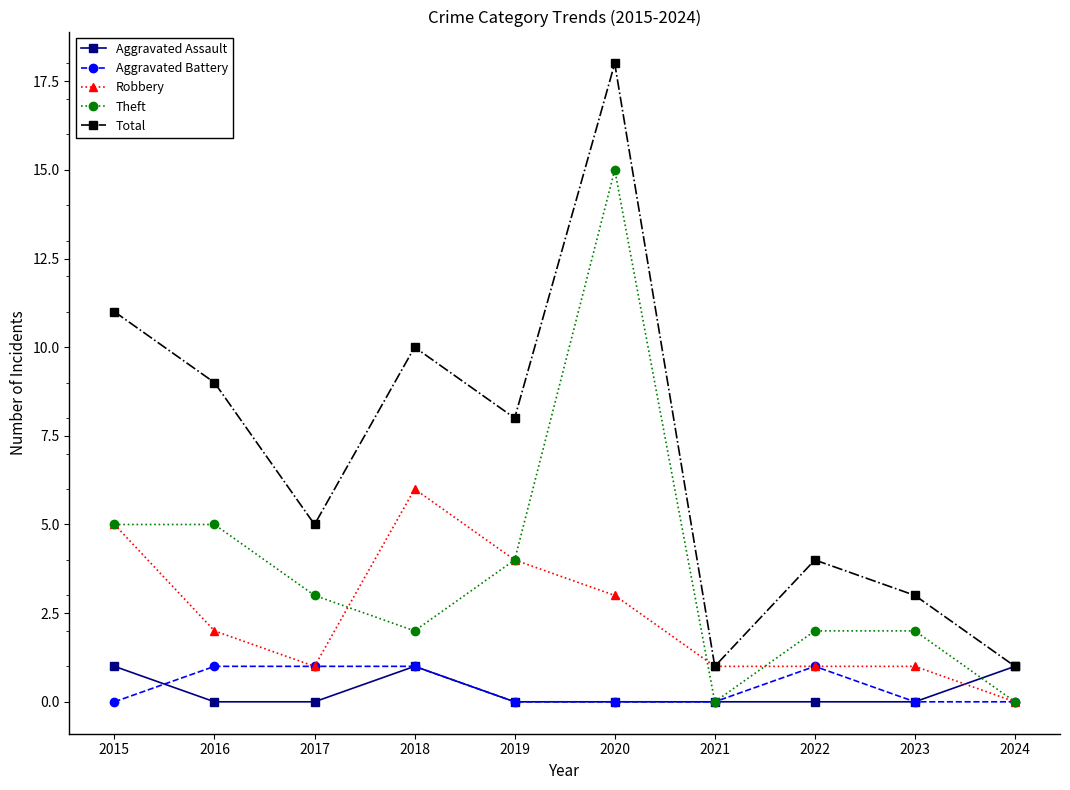

How many lines are shown in the chart?

5